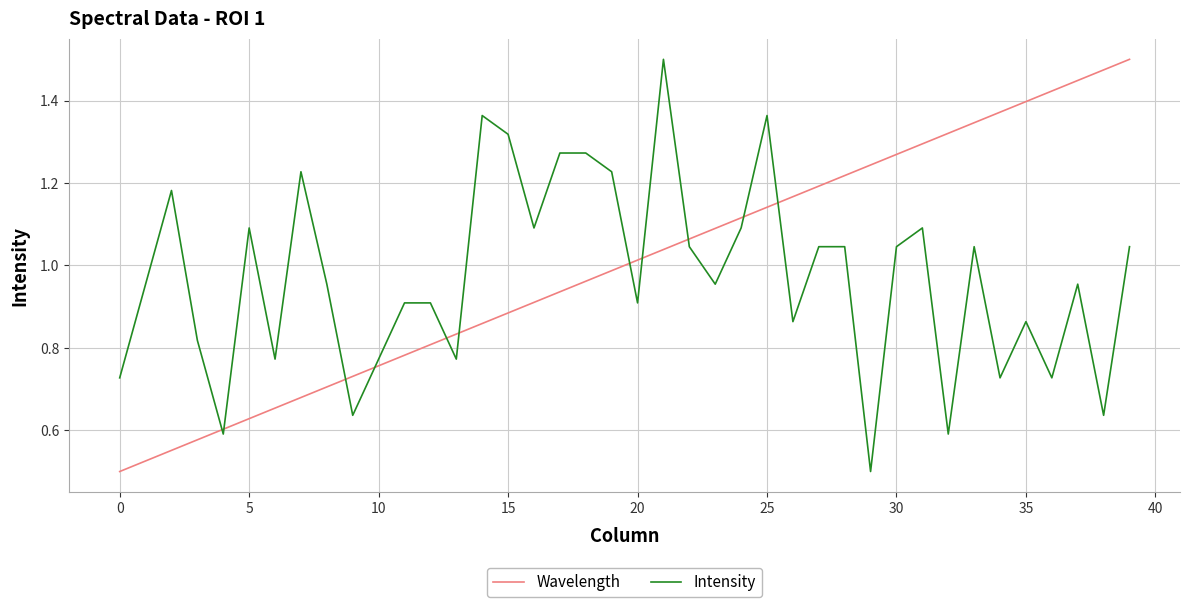

After their last crossing, which series has the higher values: Wavelength or Intensity?

Wavelength